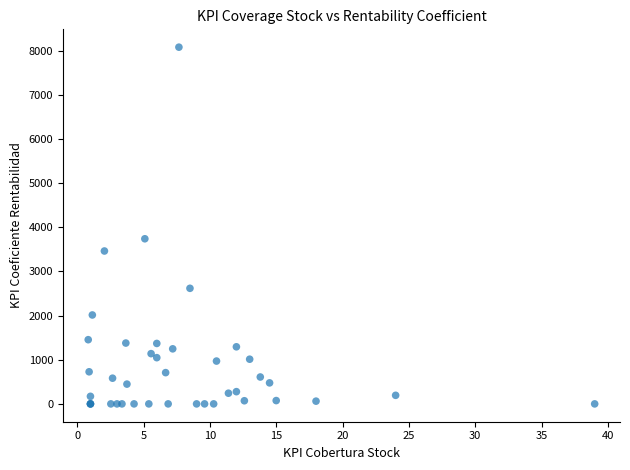

What Y value in the scatter plot is closest to 4040?

3740